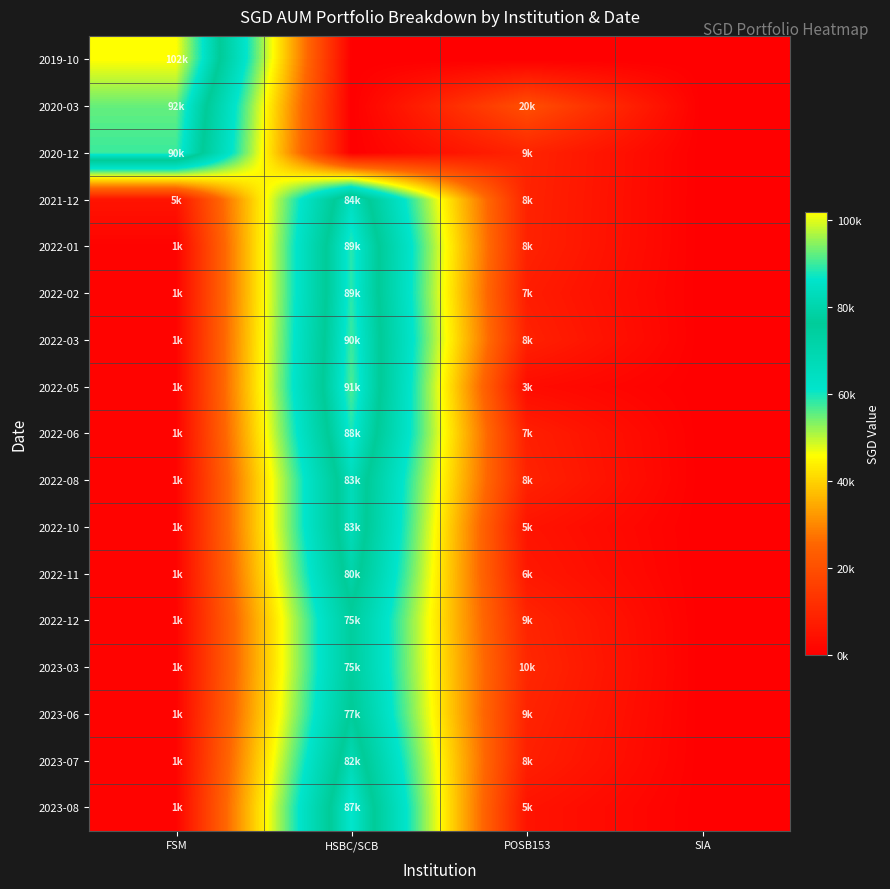

Reading left to right, what are all the values shown in this chart?

2019-10: FSM=102000	HSBC/SCB=0	POSB153=0	SIA=0
2020-03: FSM=92574	HSBC/SCB=0	POSB153=20000	SIA=0
2020-12: FSM=90000	HSBC/SCB=0	POSB153=9117	SIA=0
2021-12: FSM=5000	HSBC/SCB=84000	POSB153=8848	SIA=0
2022-01: FSM=1000	HSBC/SCB=89000	POSB153=8672	SIA=0
2022-02: FSM=1000	HSBC/SCB=89000	POSB153=7372	SIA=0
2022-03: FSM=1000	HSBC/SCB=90000	POSB153=8462	SIA=0
2022-05: FSM=1000	HSBC/SCB=91000	POSB153=3067	SIA=0
2022-06: FSM=1000	HSBC/SCB=88000	POSB153=7877	SIA=0
2022-08: FSM=1000	HSBC/SCB=83000	POSB153=8751	SIA=0
2022-10: FSM=1000	HSBC/SCB=83000	POSB153=5099	SIA=0
2022-11: FSM=1000	HSBC/SCB=80000	POSB153=6195	SIA=0
2022-12: FSM=1000	HSBC/SCB=75000	POSB153=9251	SIA=0
2023-03: FSM=1000	HSBC/SCB=75000	POSB153=10000	SIA=0
2023-06: FSM=1000	HSBC/SCB=77000	POSB153=9000	SIA=0
2023-07: FSM=1000	HSBC/SCB=82000	POSB153=8000	SIA=0
2023-08: FSM=1000	HSBC/SCB=87000	POSB153=5000	SIA=0